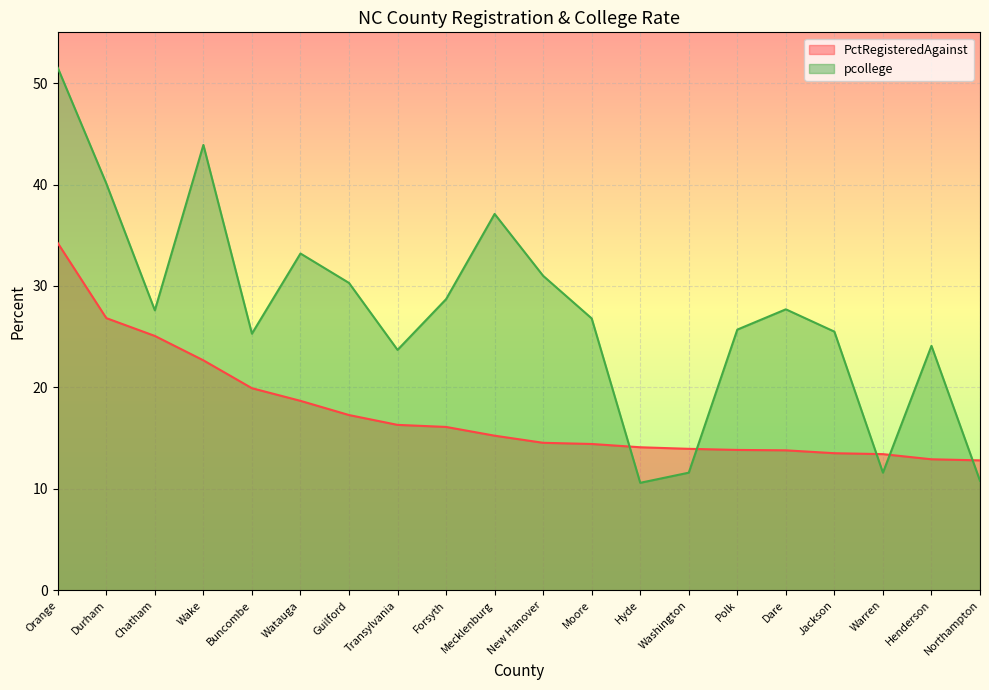

What are all the series names shown in the legend?

PctRegisteredAgainst, pcollege